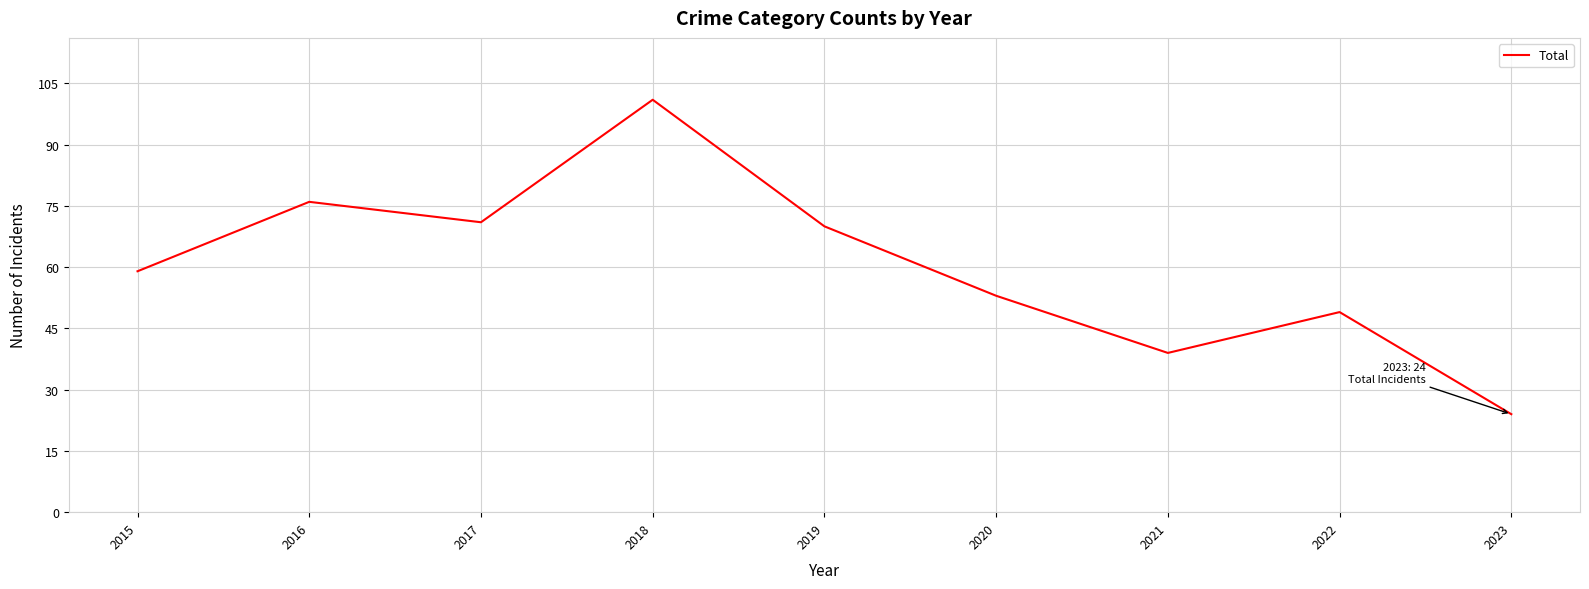

Does the chart display data point markers on the line(s)?

No